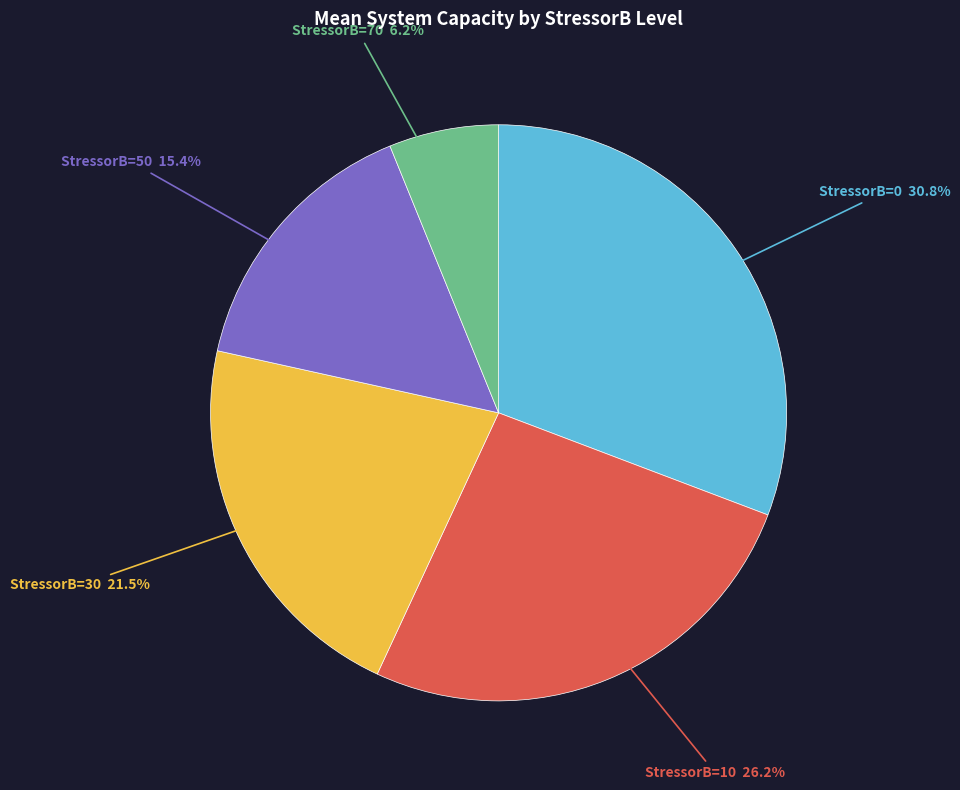

Does any single category account for the majority?

No